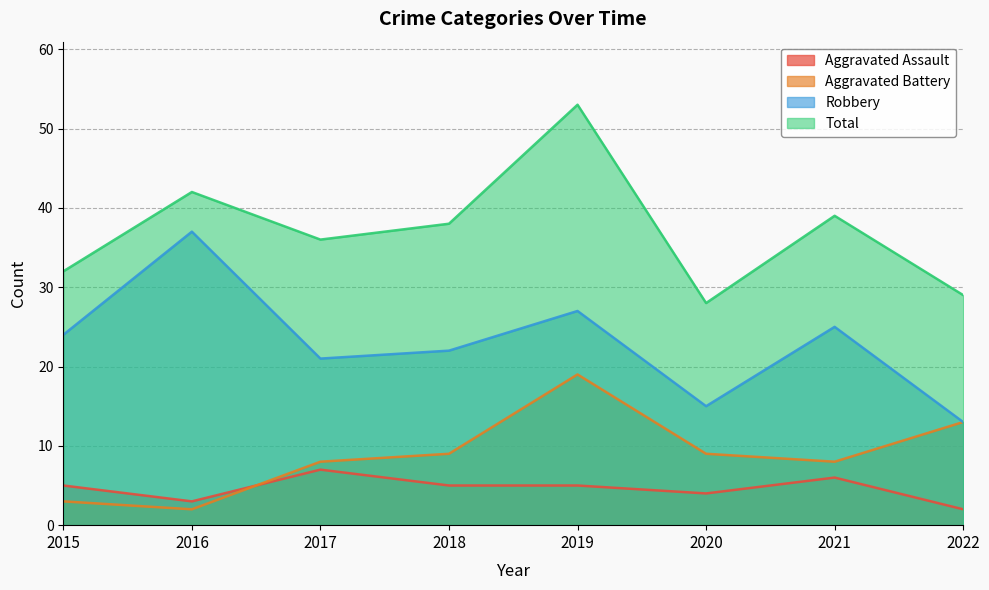

At how many categories does at least one series exceed 2?

8